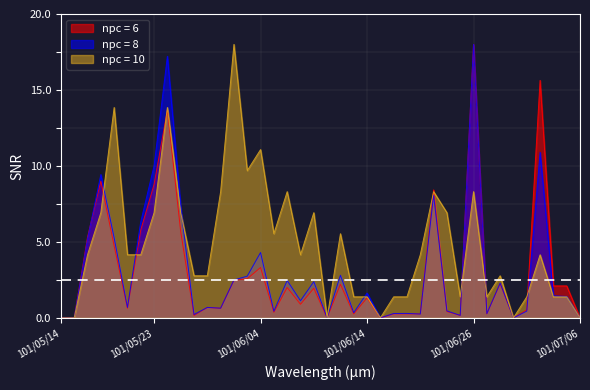

At which category does npc = 8 reach its first local peak?

101/05/17